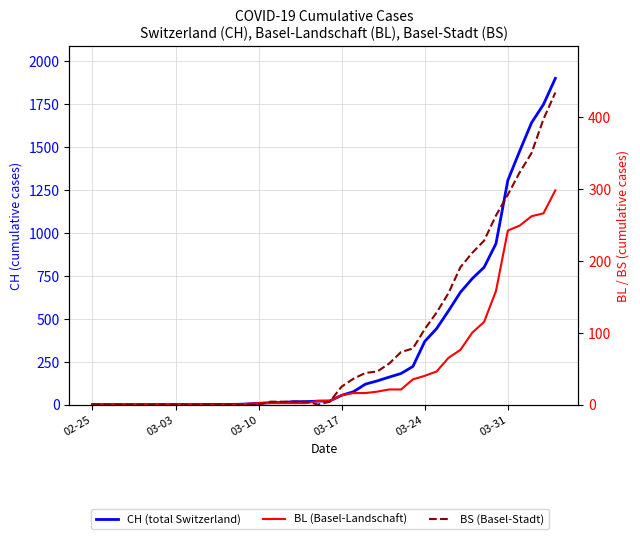

Which series has the largest total across all categories?

CH